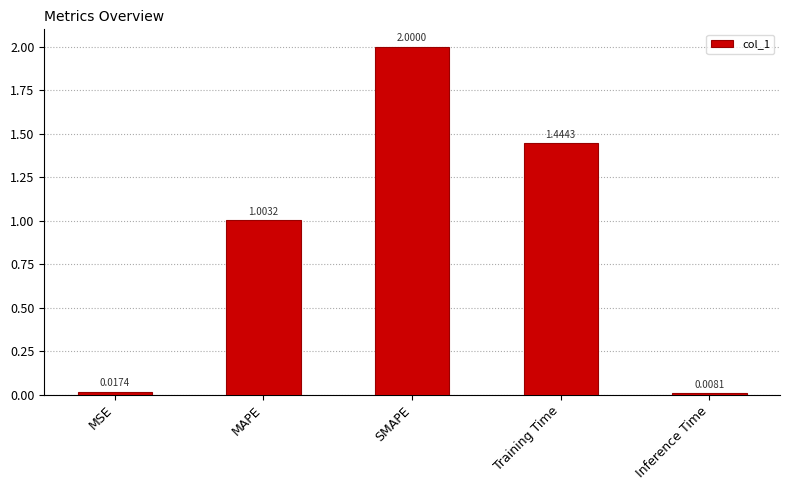

What is the change in value from MAPE to Training Time?

+0.4